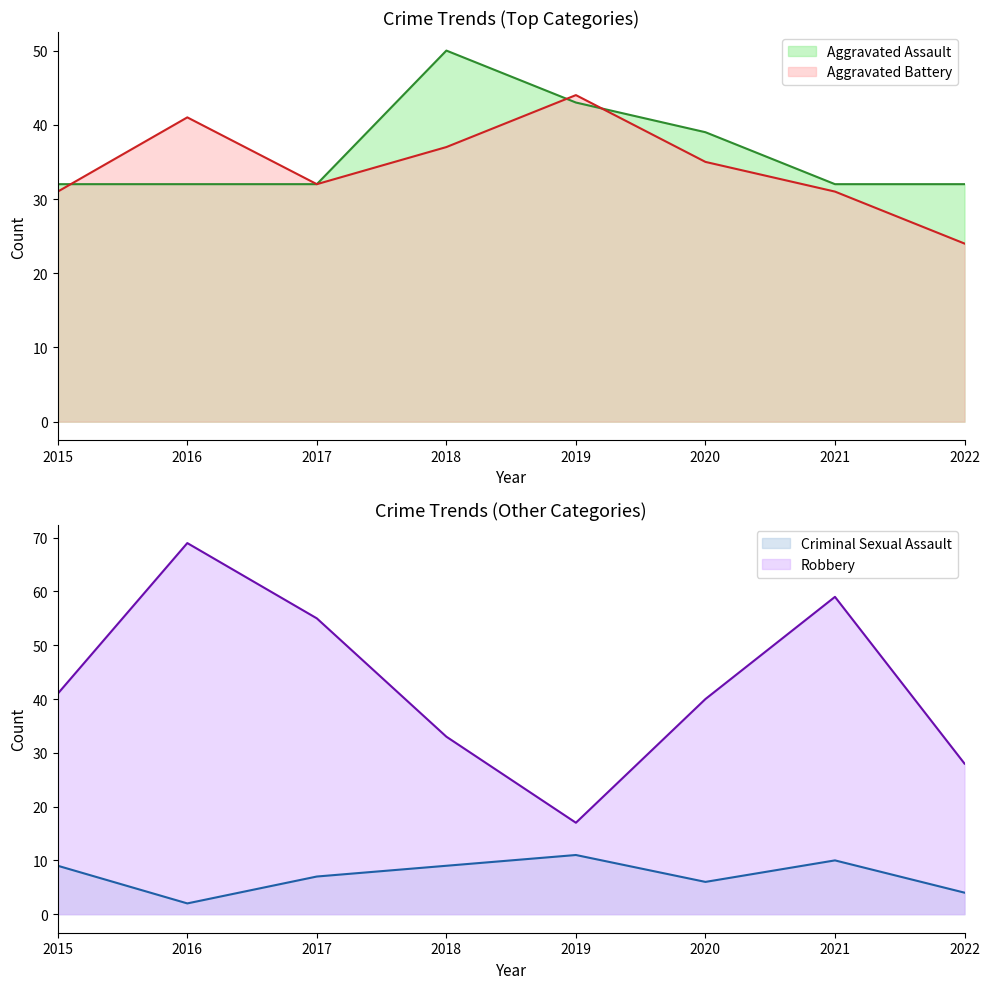

Does the chart display data point markers on the line(s)?

No